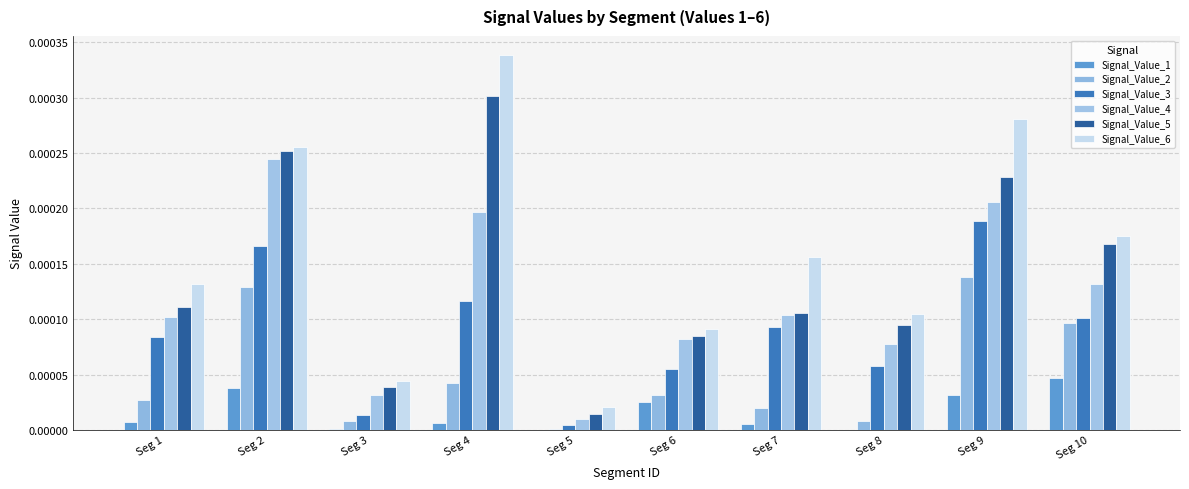

Is the value of Signal_Value_5 at Seg 8 greater than the value of Signal_Value_2 at Seg 5?

Yes